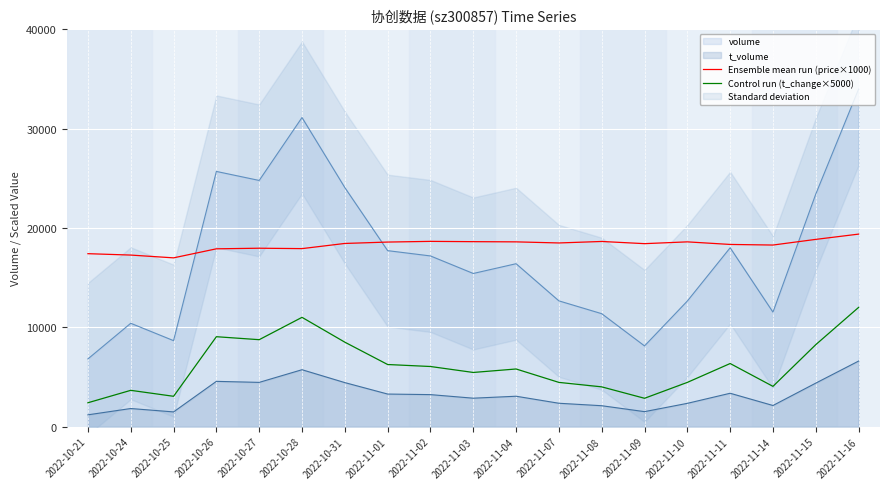

At which category is the sum across all series the highest?

2022-11-16